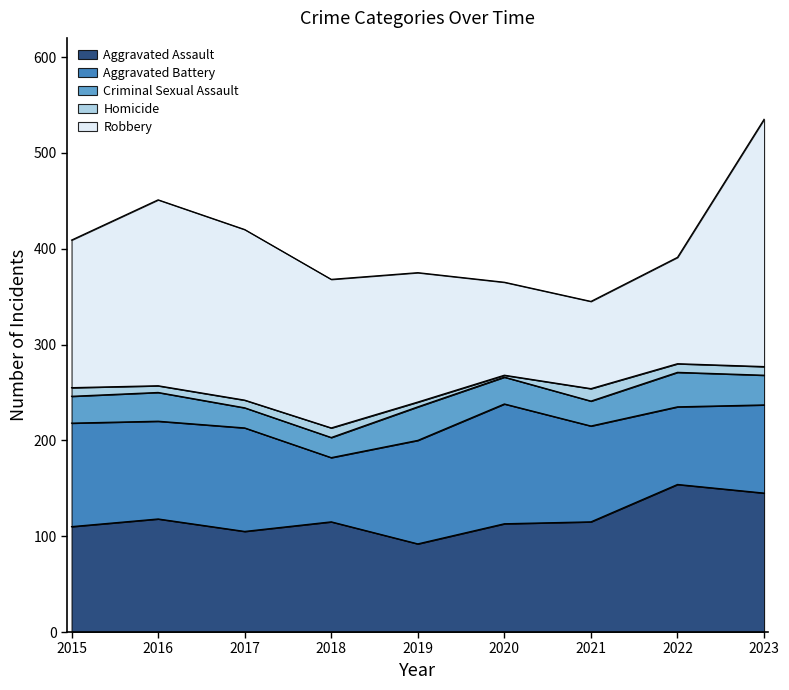

At 2022, list the series in order from smallest to largest.

Homicide, Criminal Sexual Assault, Aggravated Battery, Robbery, Aggravated Assault